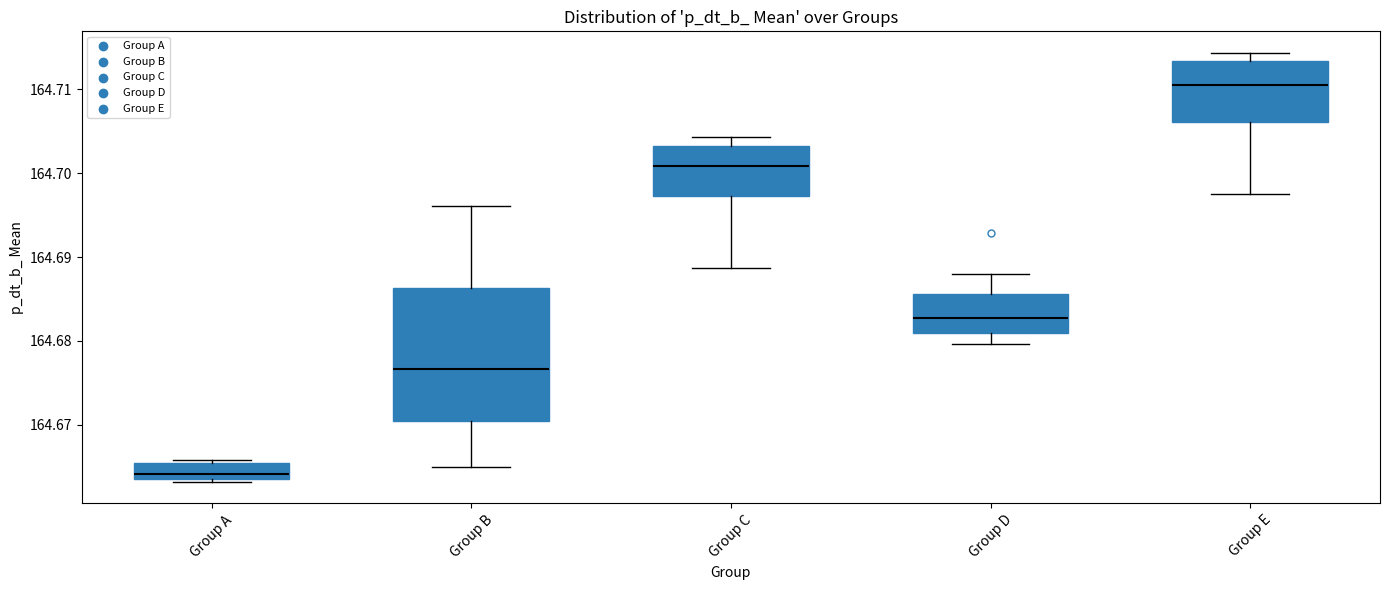

Where is the upper edge of the box for Group B on the y-axis? The values are not printed on the chart, so give them approximately, as read against the axis.

164.686